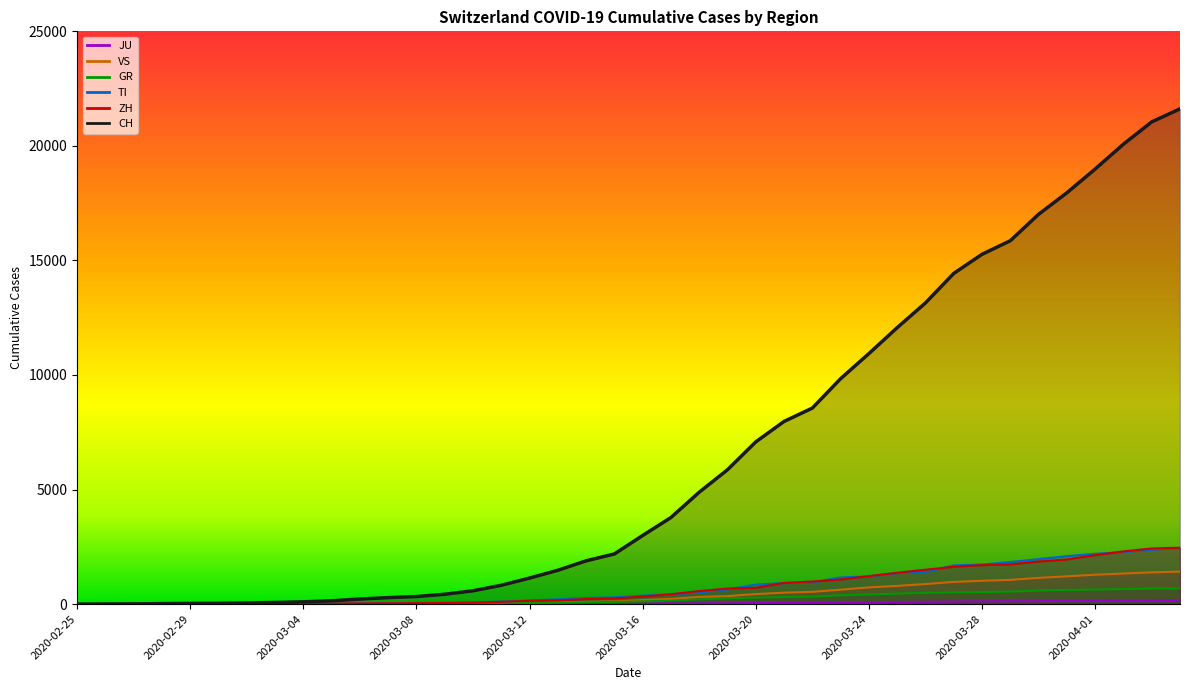

The TI series shows 61 at 2020-03-09. True or false?

True